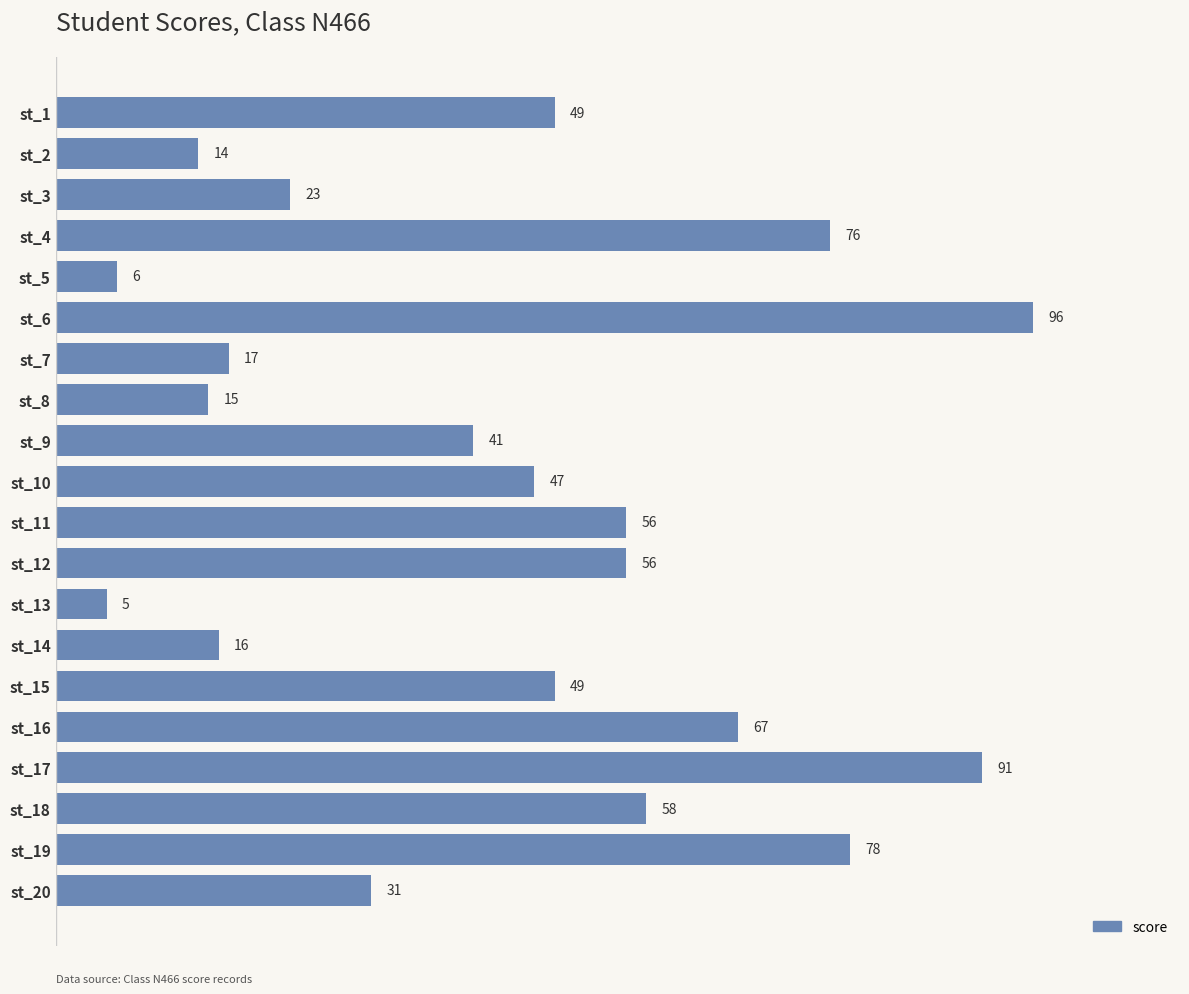

What is the ratio of the value at st_10 to the value at st_6?

0.5